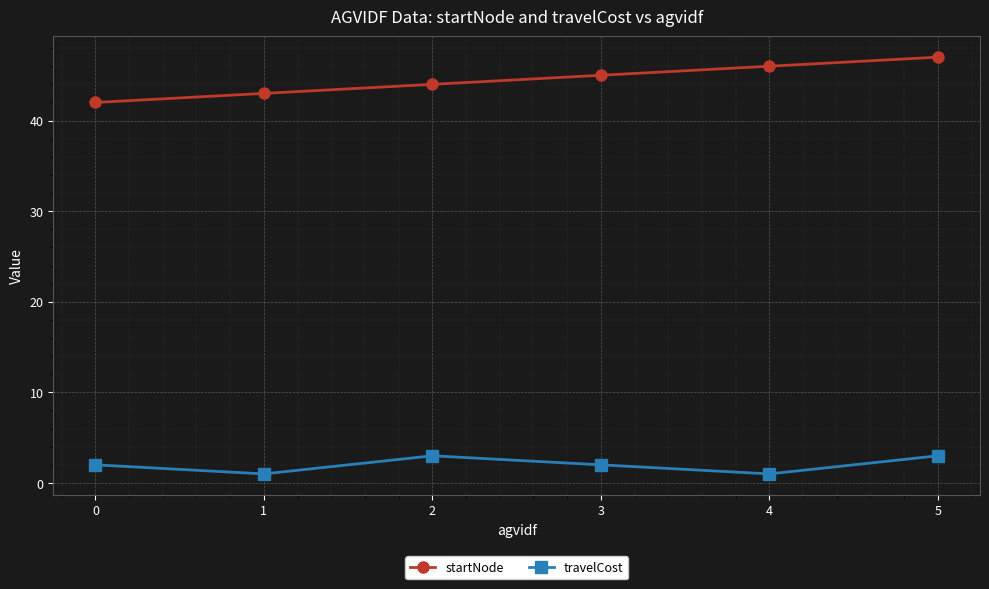

True or false: startNode has a value of 46 at 4.

True